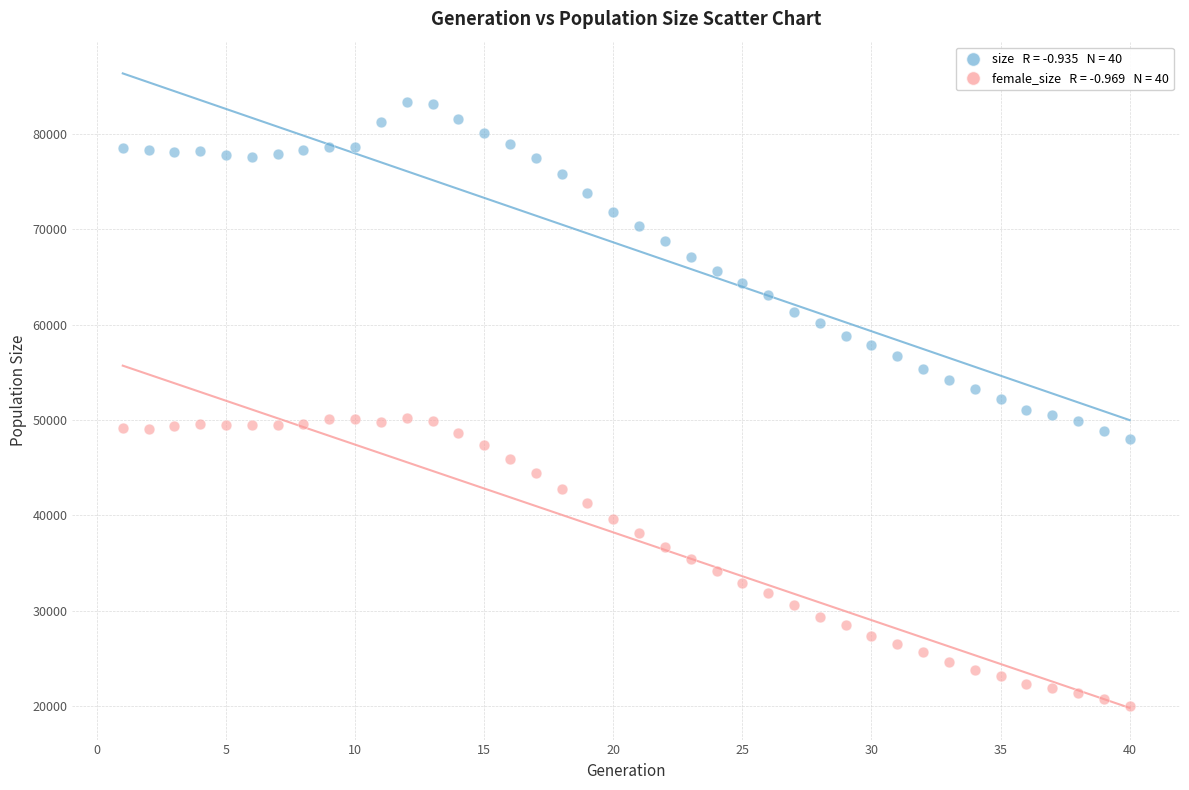

Across all data points, what is the range of Y values (max minus min)?

63287